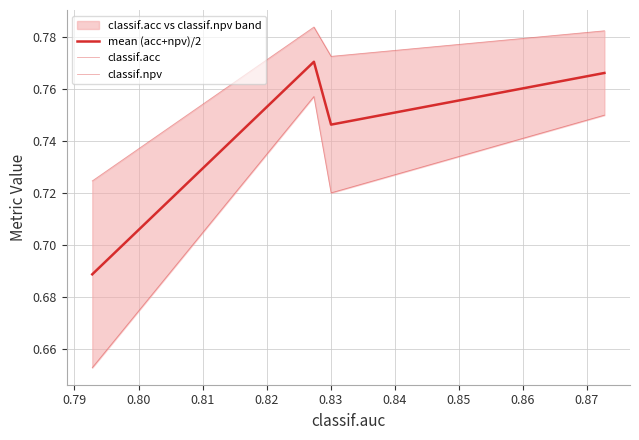

True or false: mean (acc+npv)/2 and classif.acc cross at least once.

False